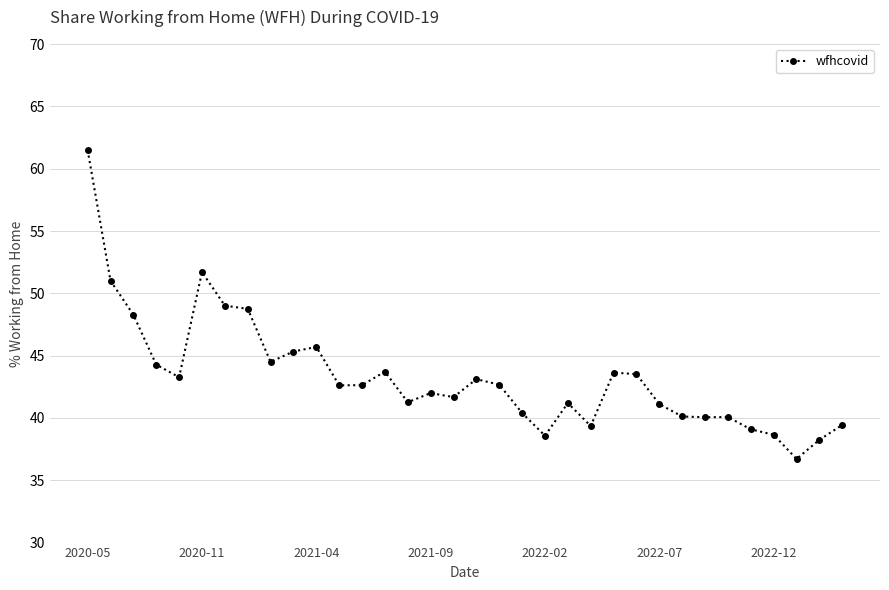

What is the value of the 3rd point from the left?

48.3